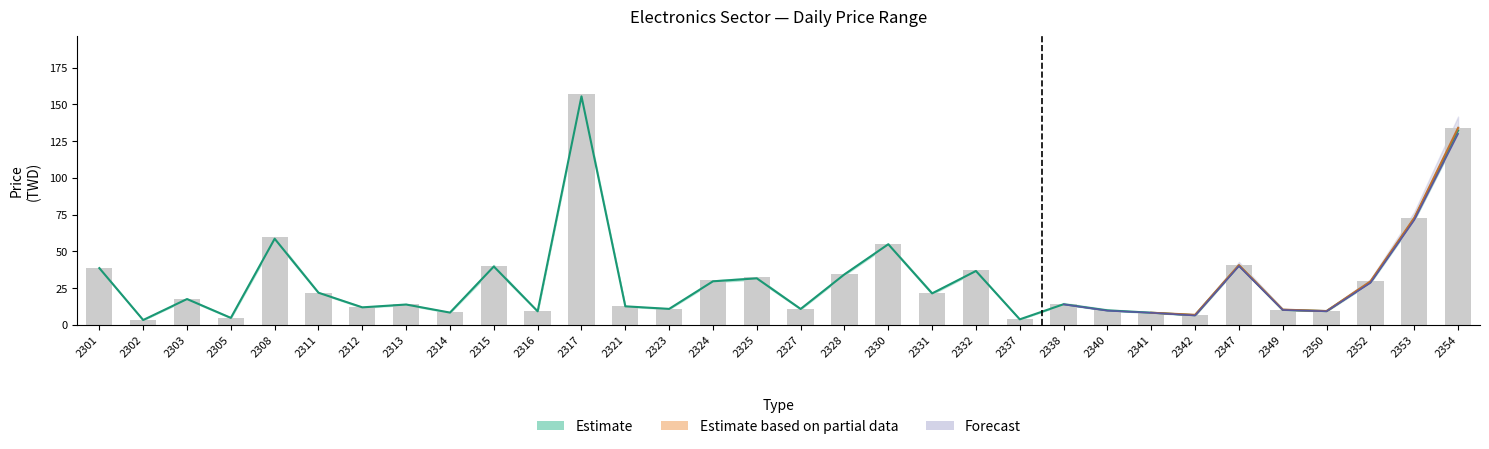

Where does the Estimate series first go above 17?

2301